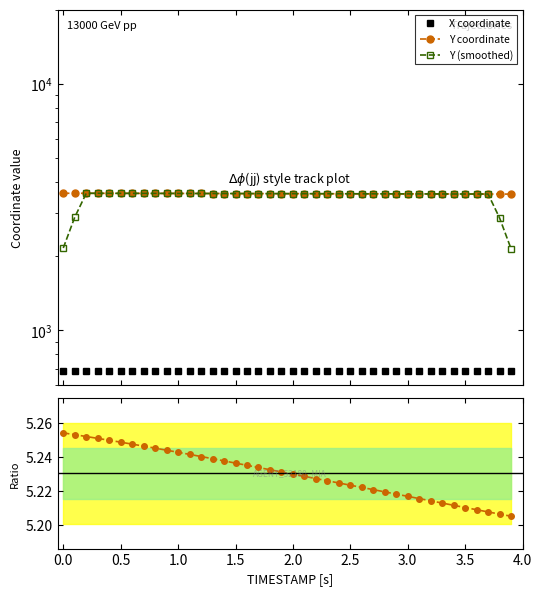

True or false: Y / X ratio has more than 0 interior local peaks.

False